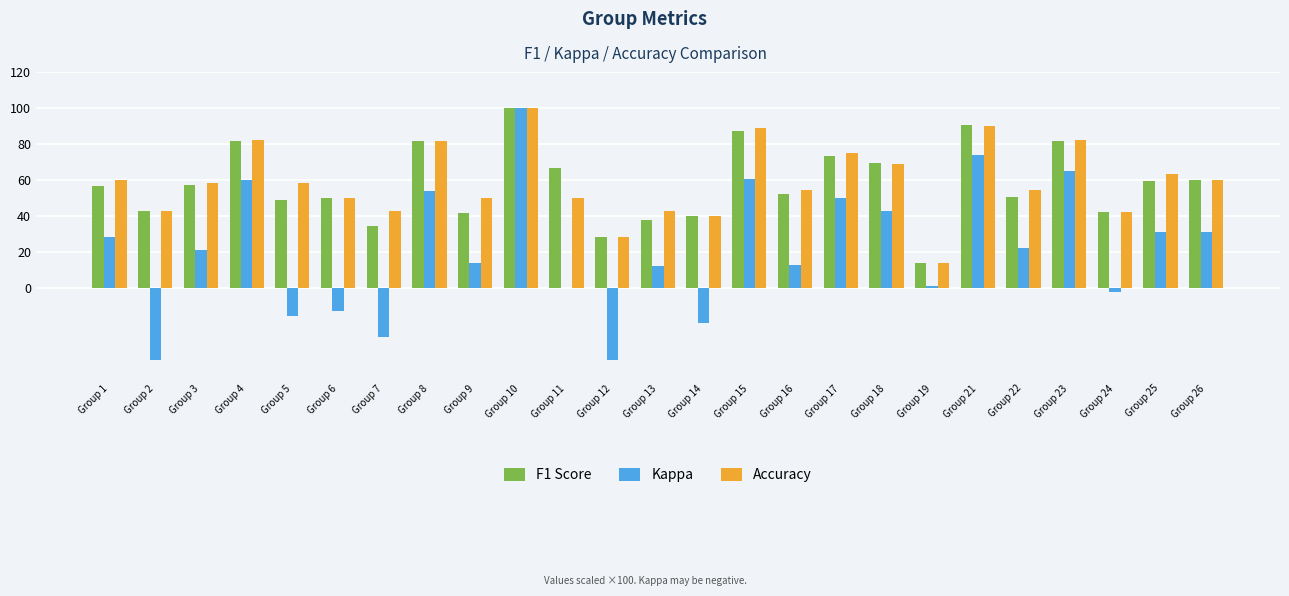

Between Group 7 and Group 21, which series saw the biggest shift?

Kappa